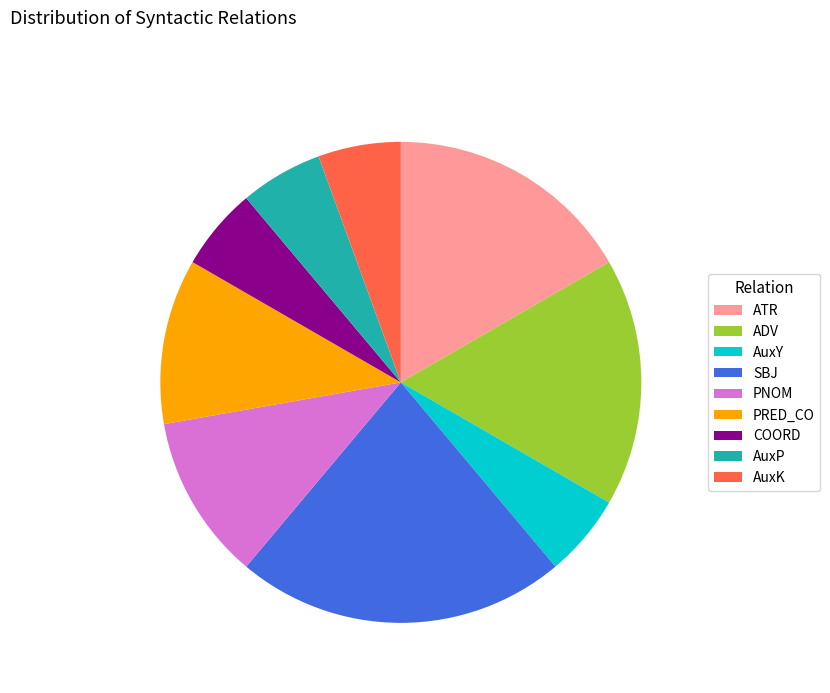

Which category has the biggest portion of the pie?

SBJ